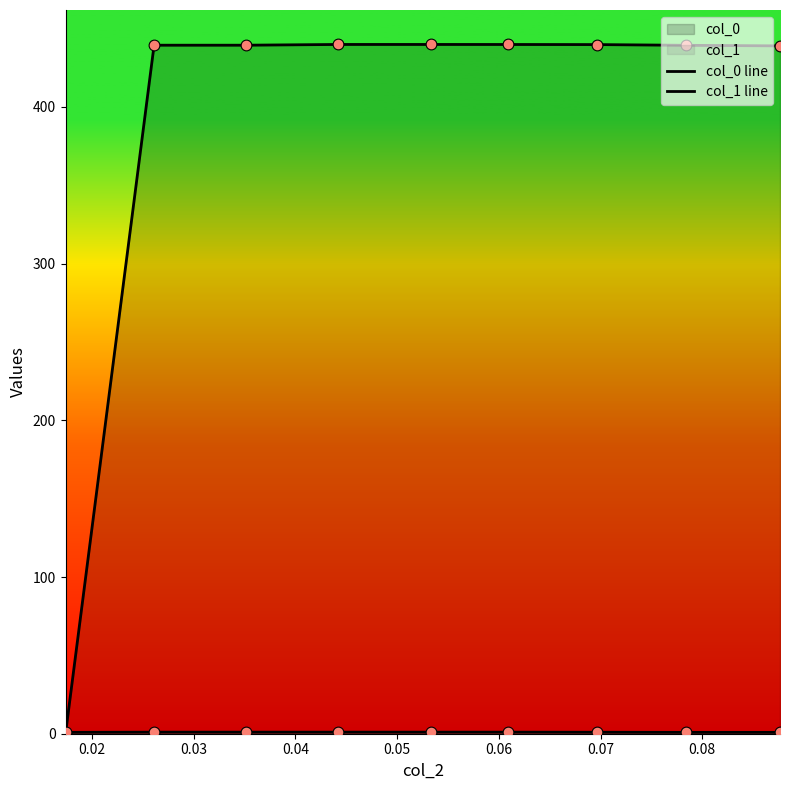

Which series contains the lowest Y value?

col_0 line